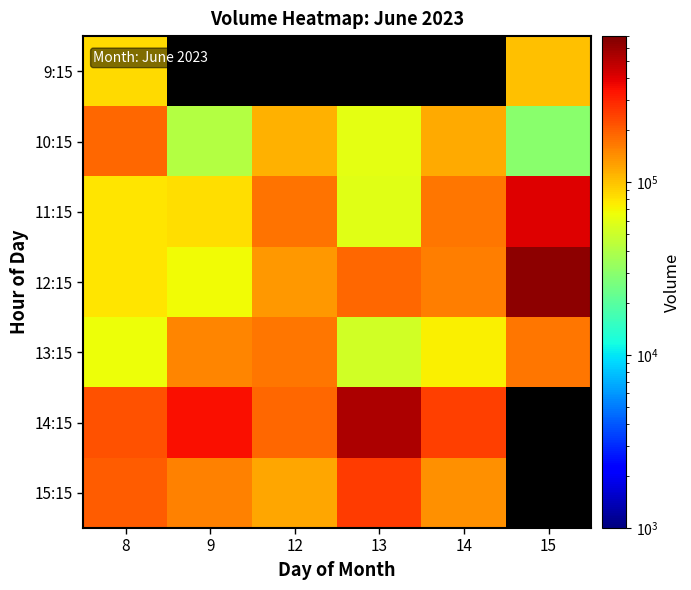

What is the average value of the 13:15 series?

113503.7